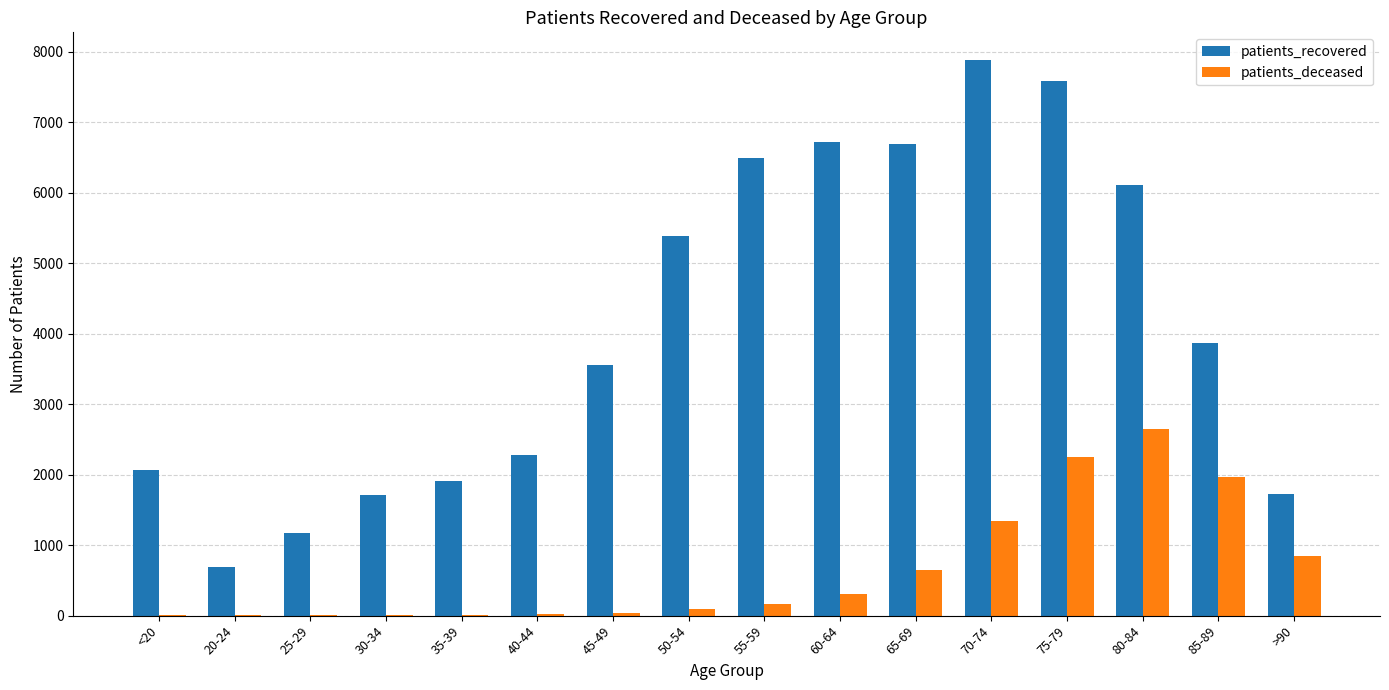

Which series changed the most between 30-34 and 55-59?

patients_recovered